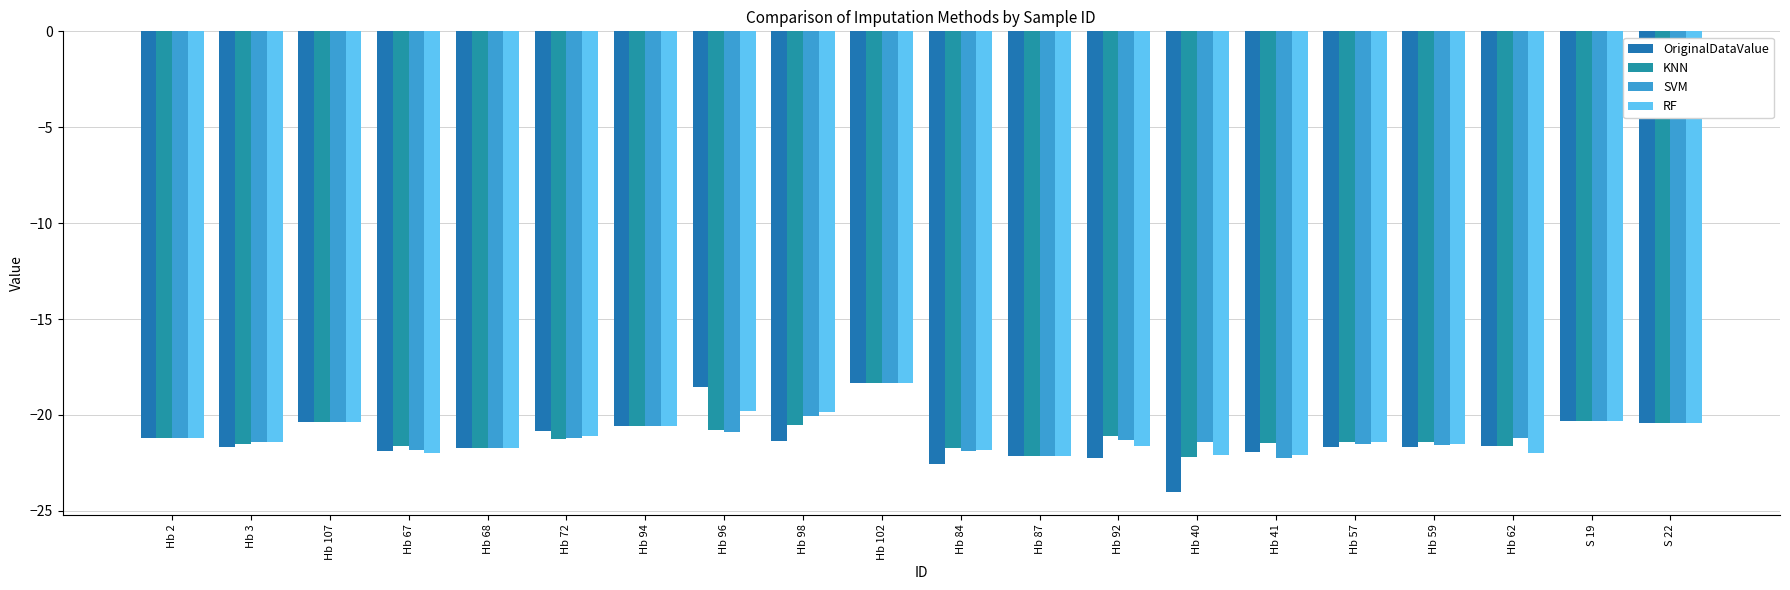

What are all the series names shown in the legend?

OriginalDataValue, KNN, SVM, RF